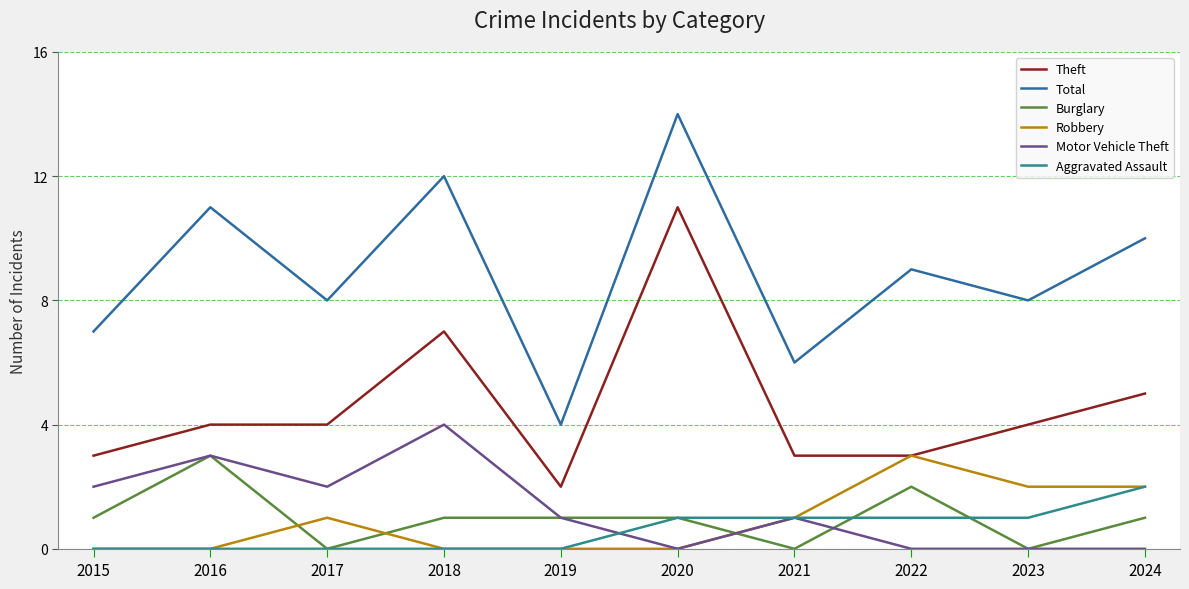

How many lines are shown in the chart?

6